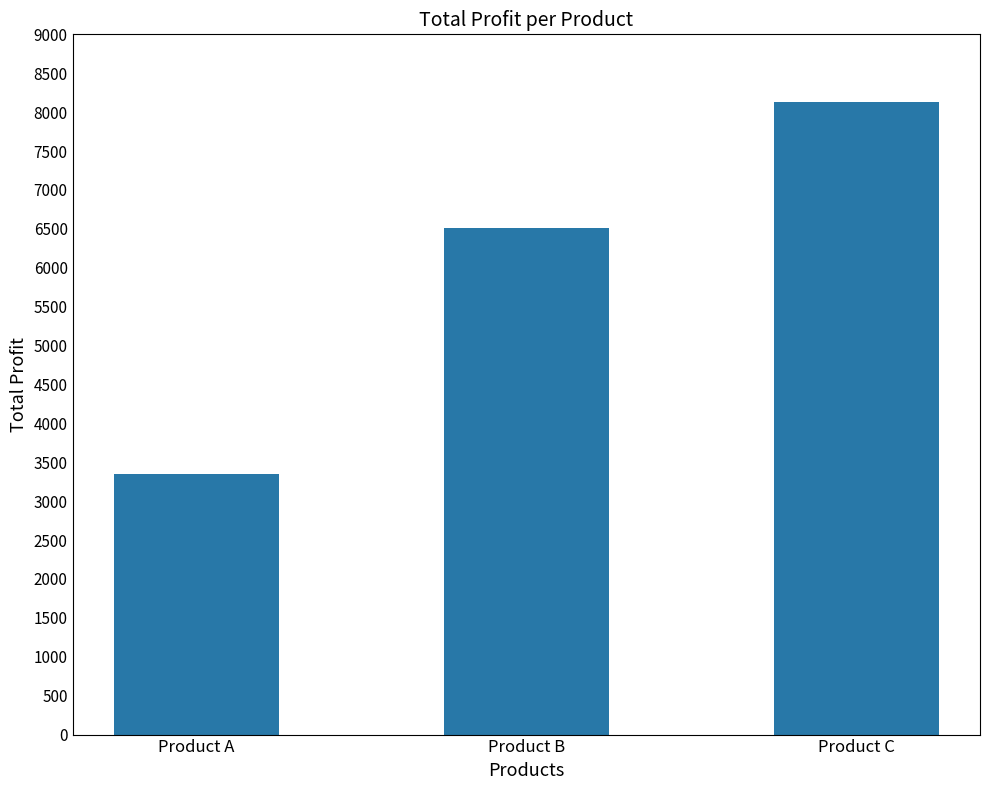

What is the change in value from Product B to Product C?

+1608